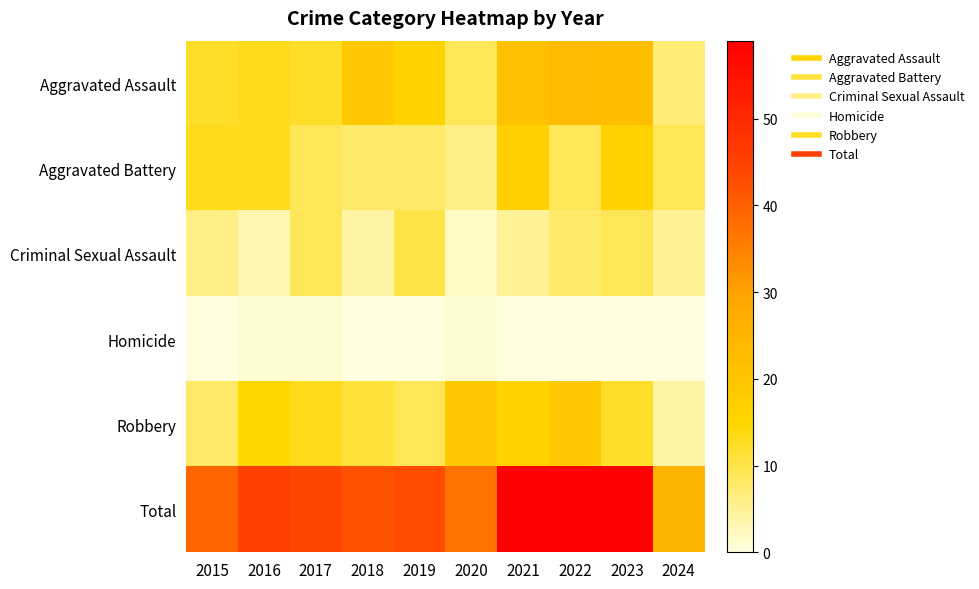

At how many categories does at least one series exceed 41?

7